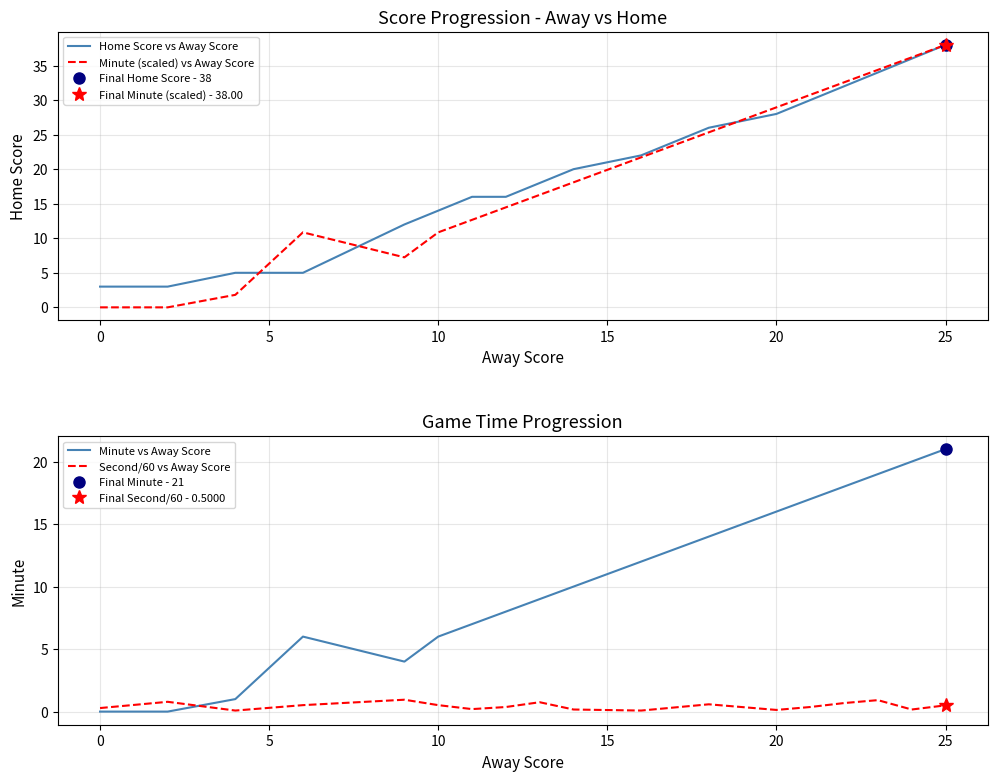

True or false: Home Score vs Away Score has more than 2 interior local peaks.

False